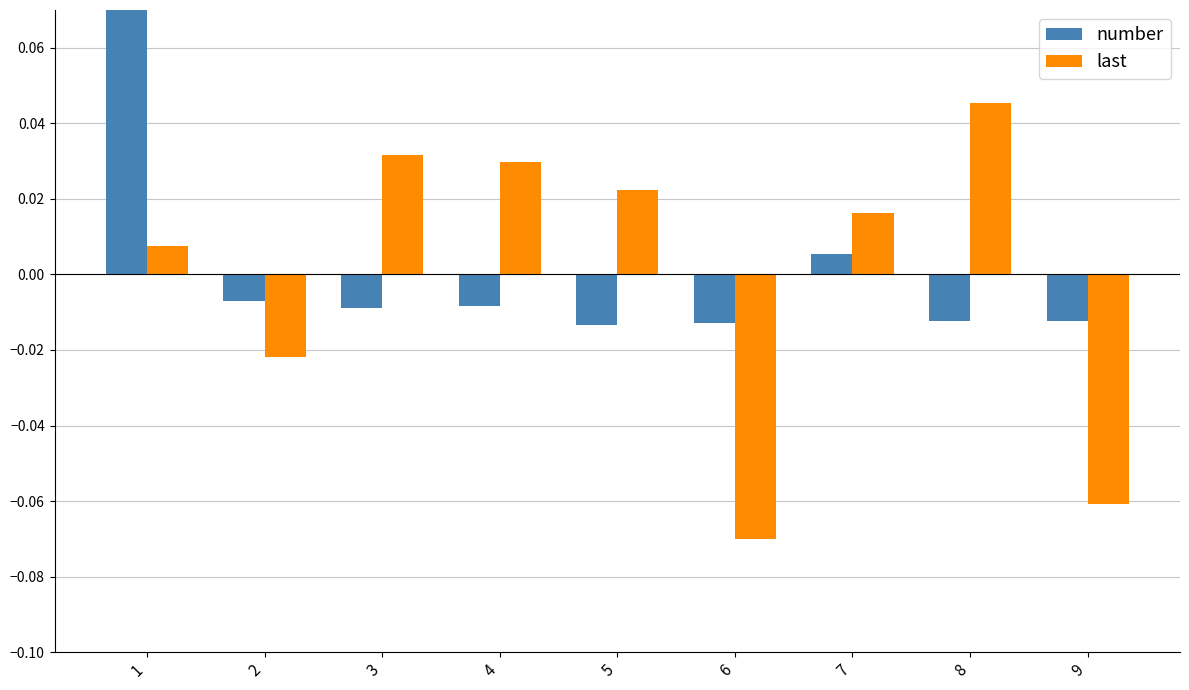

At which category does the chart reach its peak across all series?

1